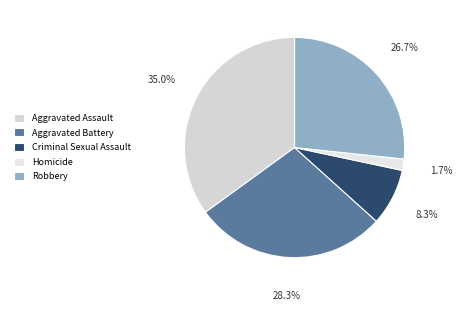

What percentage is the Aggravated Assault slice, to the nearest percent?

35%